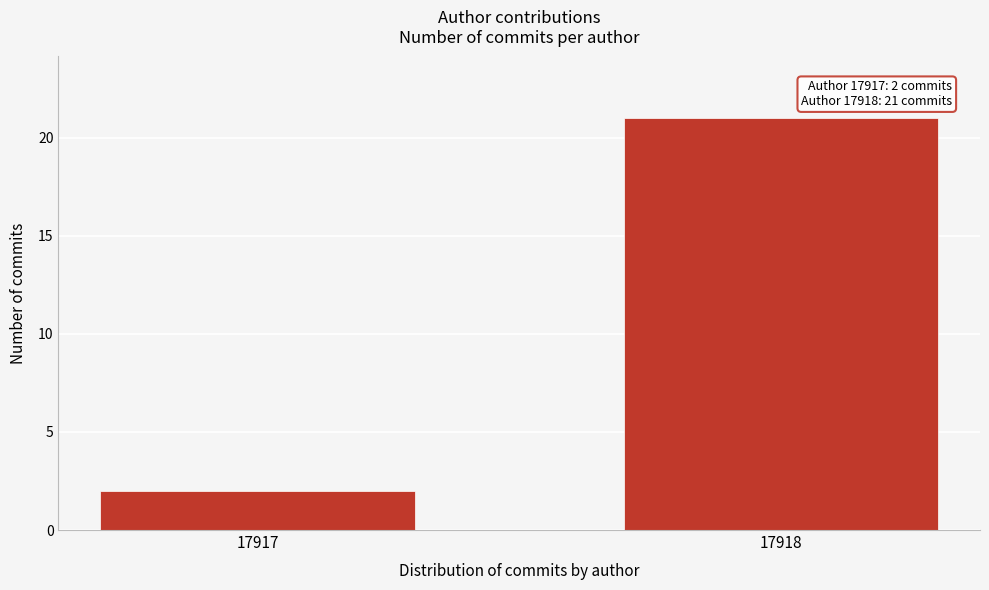

Reading left to right, extract all data points from this chart.

17917=2	17918=21